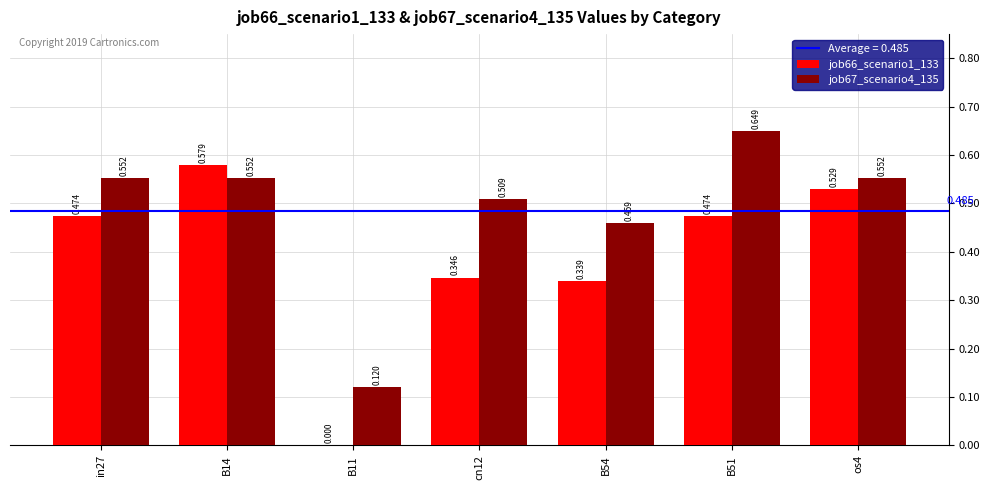

Count the job67_scenario4_135 values in the range 0 to 1.

7